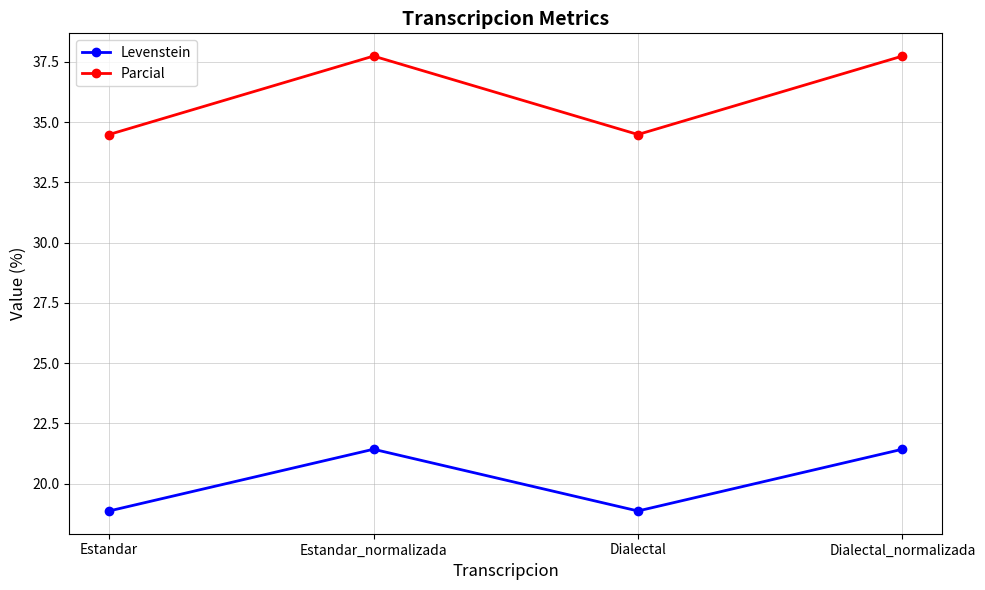

At which label does Parcial first exceed 37?

Estandar_normalizada